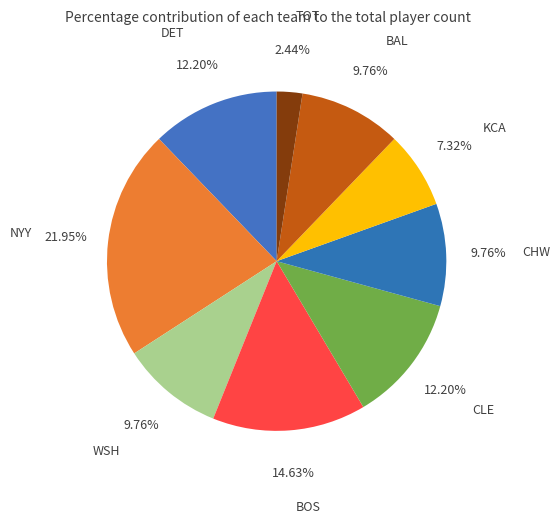

Count the number of slices in the pie.

9